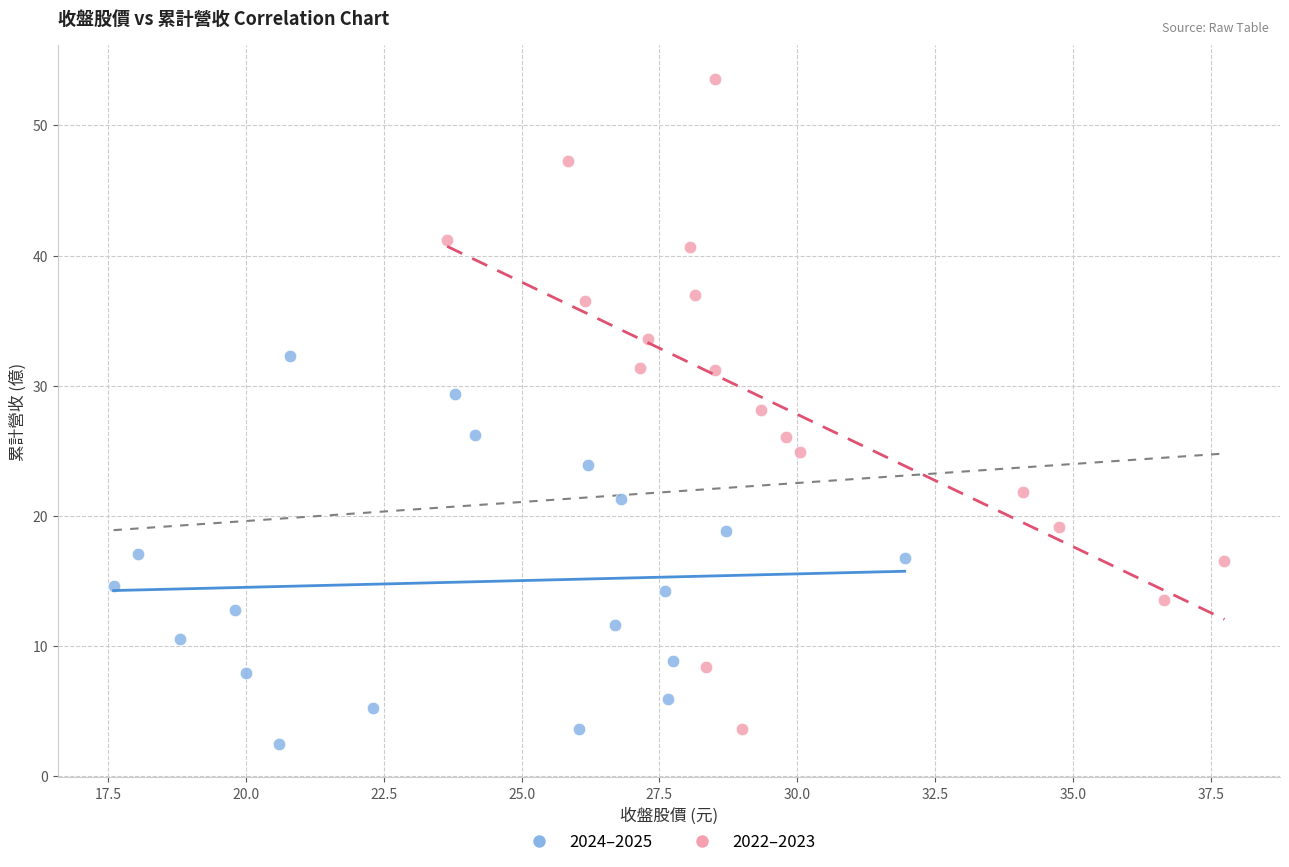

Which series contains the highest Y value?

2022–2023